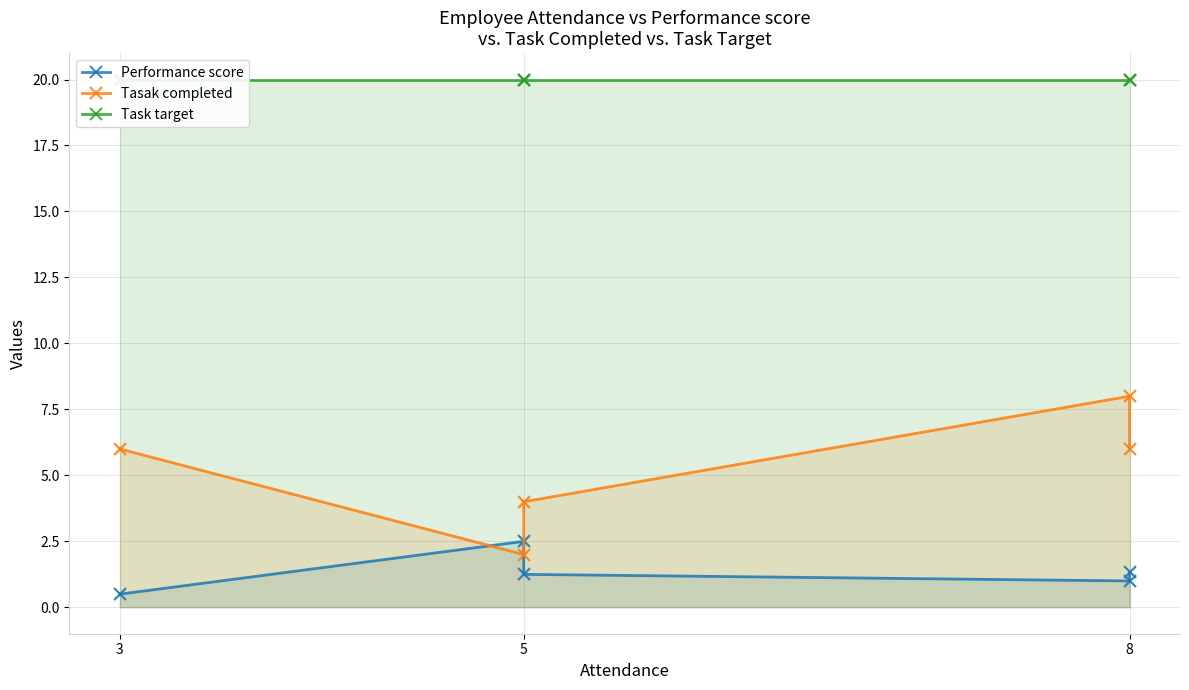

Which series contains the highest Y value?

Task target